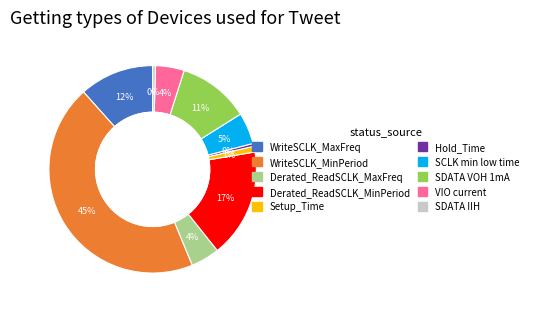

Is there any slice that represents more than half of the pie?

No